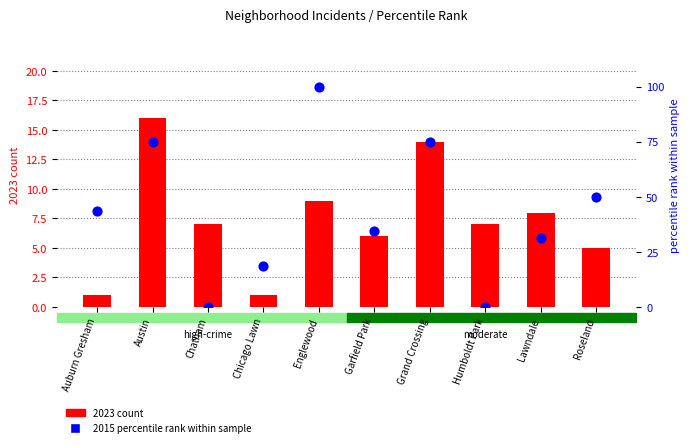

Which series reaches the maximum Y coordinate?

2015 percentile rank